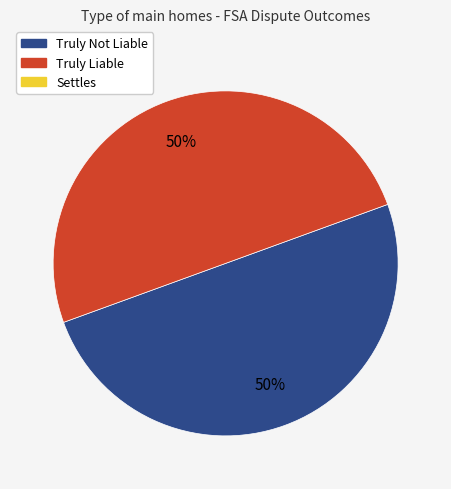

To the nearest percent, what is the average slice percentage?

50%